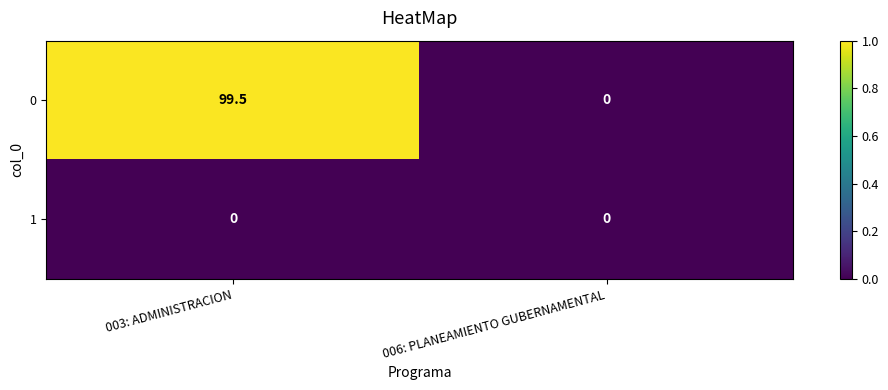

True or false: 0 has a value of 0.0 at 006: PLANEAMIENTO GUBERNAMENTAL.

True